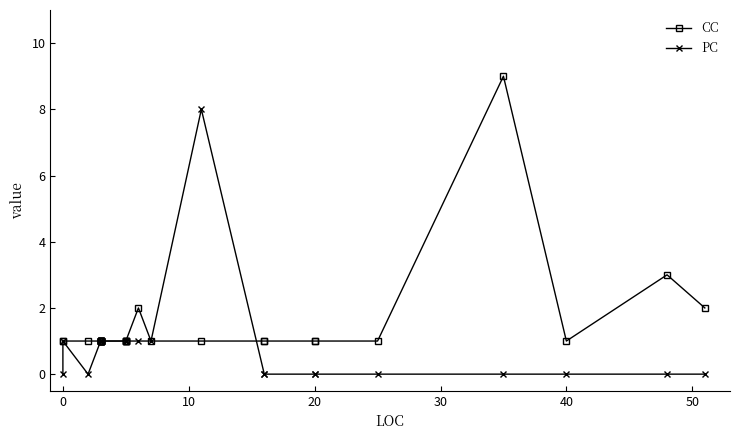

Which series has the largest total across all categories?

CC